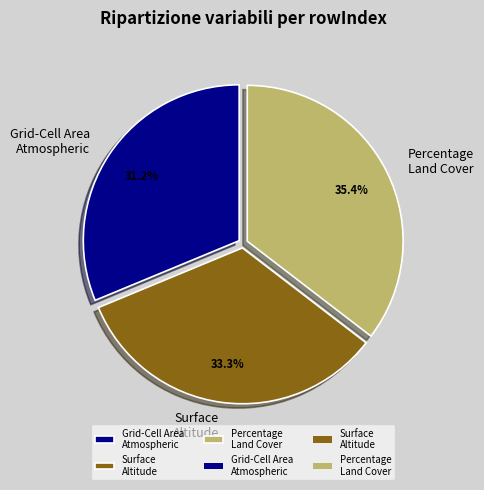

Count the number of slices in the pie.

3